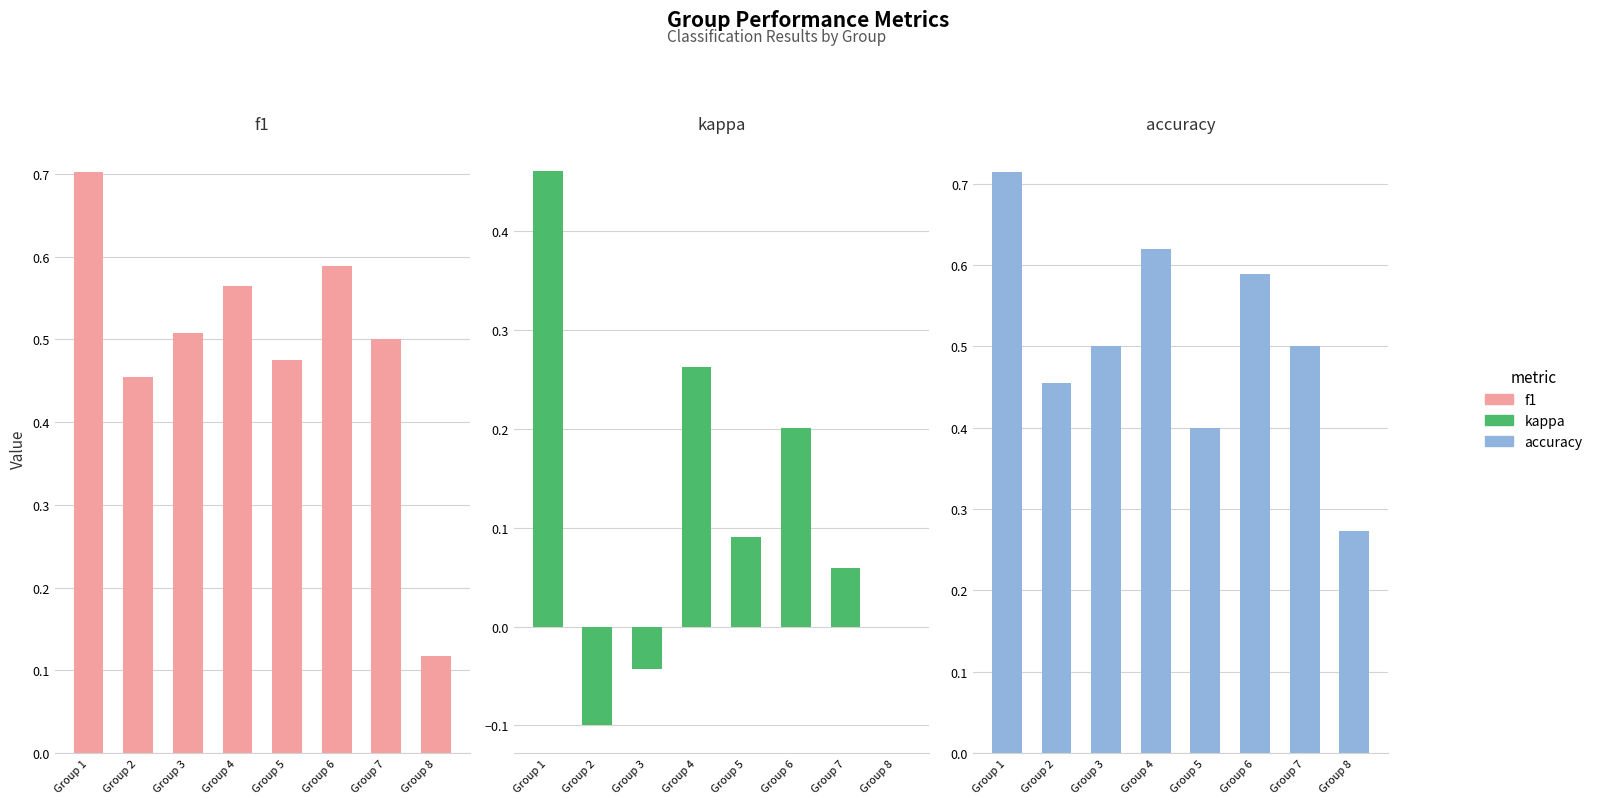

What is the difference between the maximum and minimum values in the kappa series?

0.6